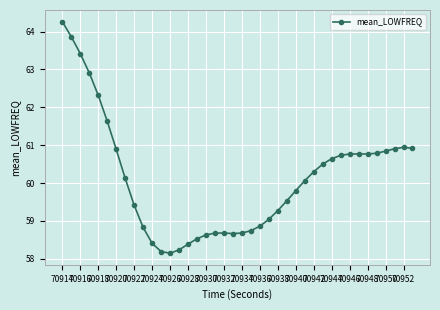

True or false: there are more than 0 points higher than both neighbors.

True